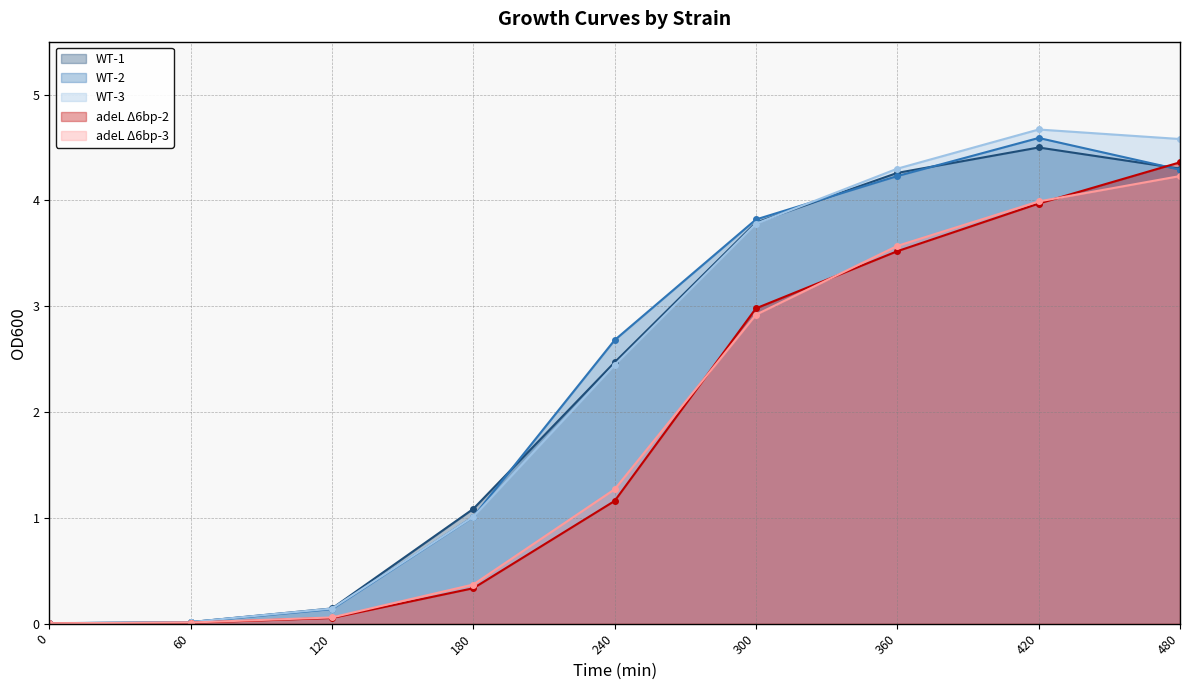

True or false: WT-1 has a value of 4.3 at 360.

True